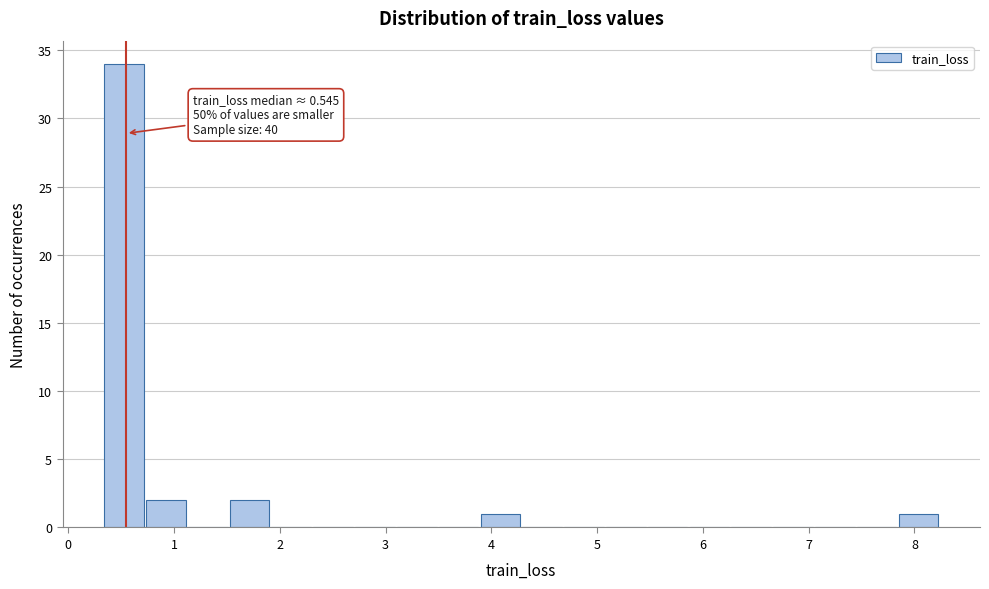

Around what value on the x-axis is the tallest bar? Give the approximate position of its centre, as read against the axis.

0.5